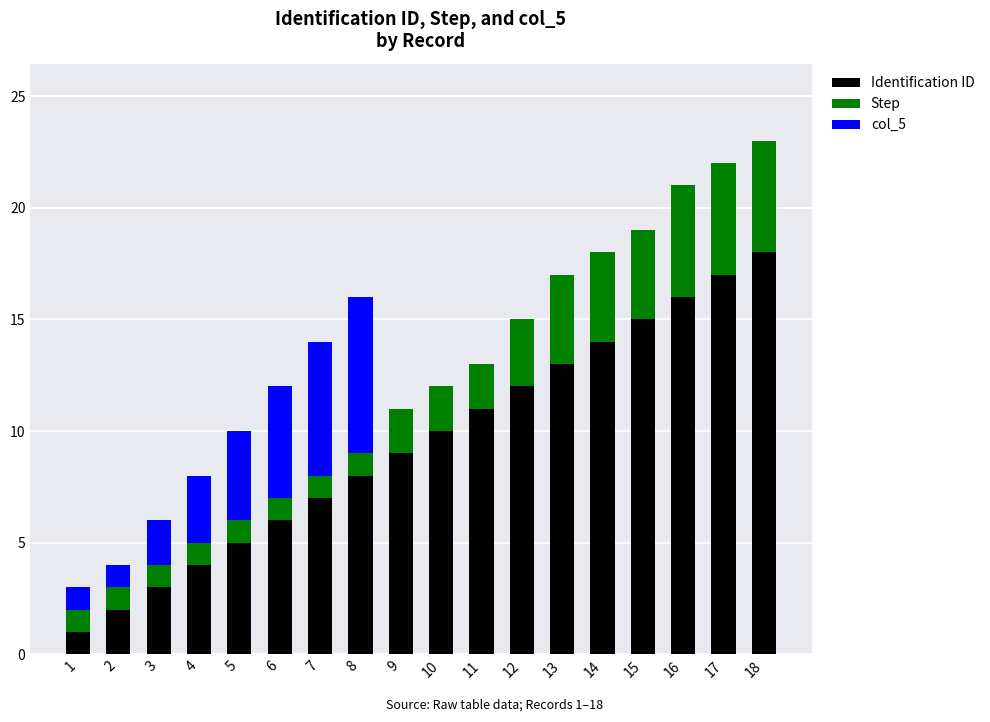

True or false: Identification ID has a value of 15 at 15.

True